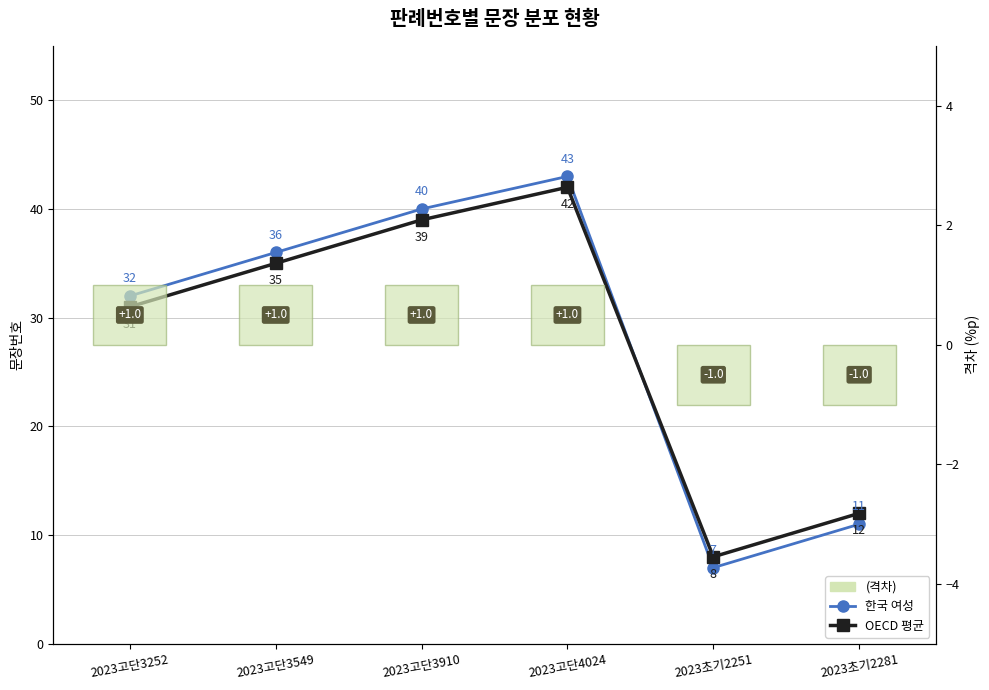

What is the label of the 2nd bar from the right?

2023초기2251